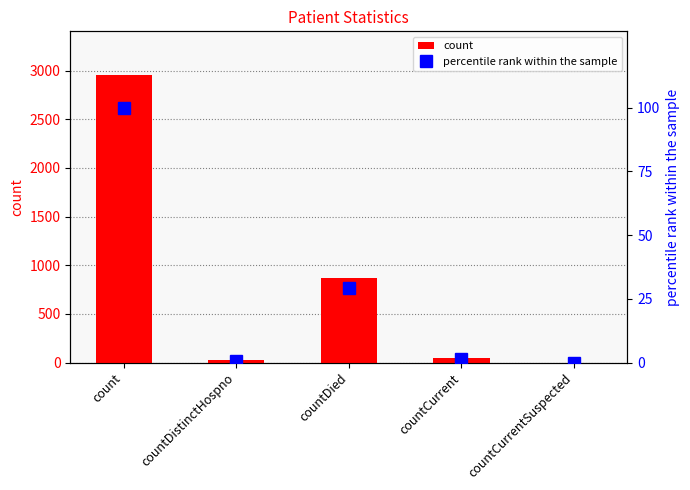

True or false: count has a value of 0.0 at countCurrentSuspected.

True